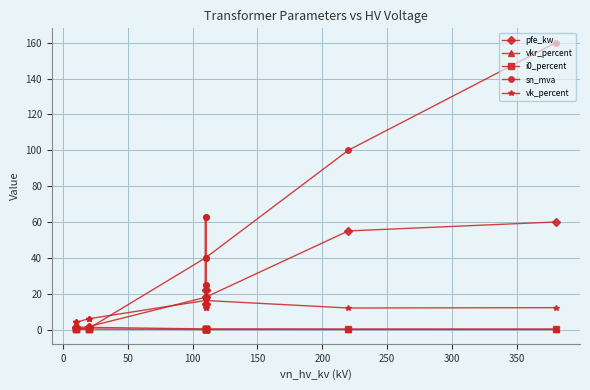

What is the value of the sn_mva point at the 2nd from the left?

0.6